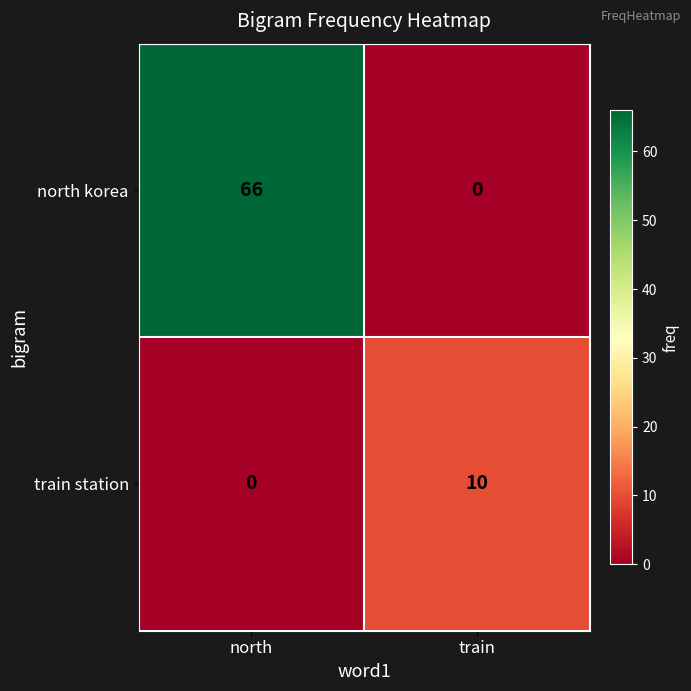

The train station series shows -5 at north. True or false?

False